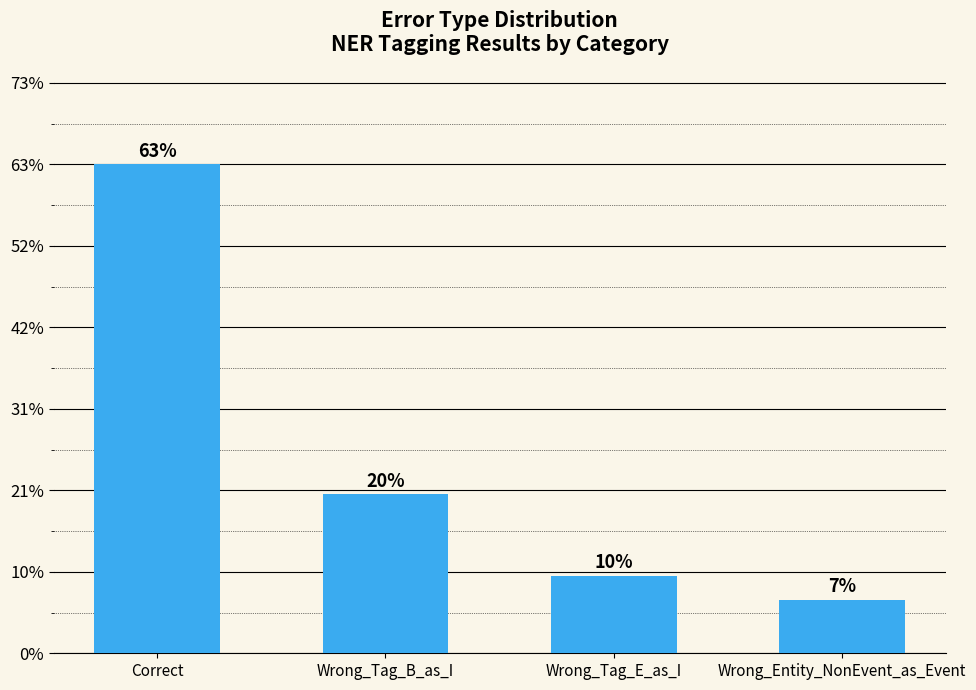

List the labels in order of value, smallest first.

Wrong_Entity_NonEvent_as_Event, Wrong_Tag_E_as_I, Wrong_Tag_B_as_I, Correct